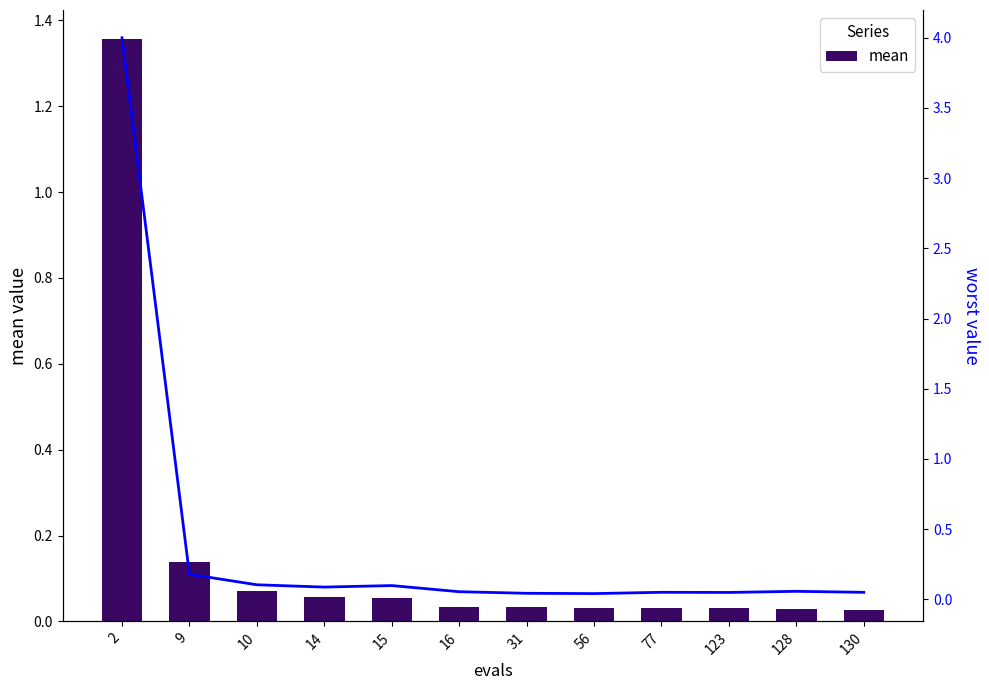

Reading left to right, transcribe all the data shown in this chart.

mean: 2=1.4	9=0.1	10=0.1	14=0.1	15=0.1	16=0.0	31=0.0	56=0.0	77=0.0	123=0.0	128=0.0	130=0.0
worst: 2=4.0	9=0.2	10=0.1	14=0.1	15=0.1	16=0.1	31=0.0	56=0.0	77=0.0	123=0.0	128=0.1	130=0.0